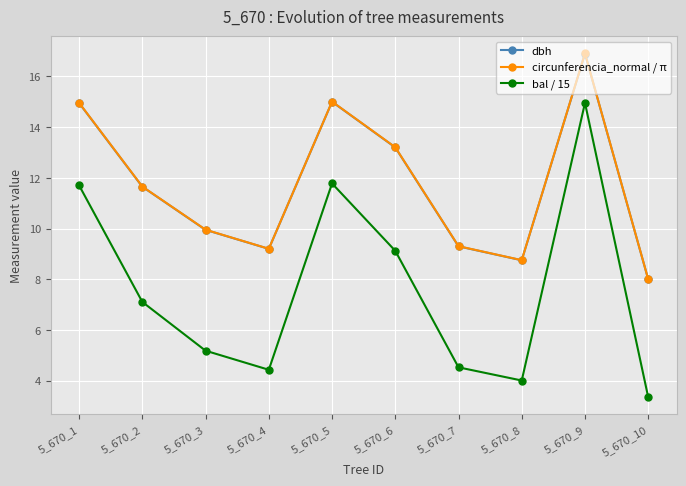

What are all the series names shown in the legend?

dbh, circunferencia_normal / π, bal / 15